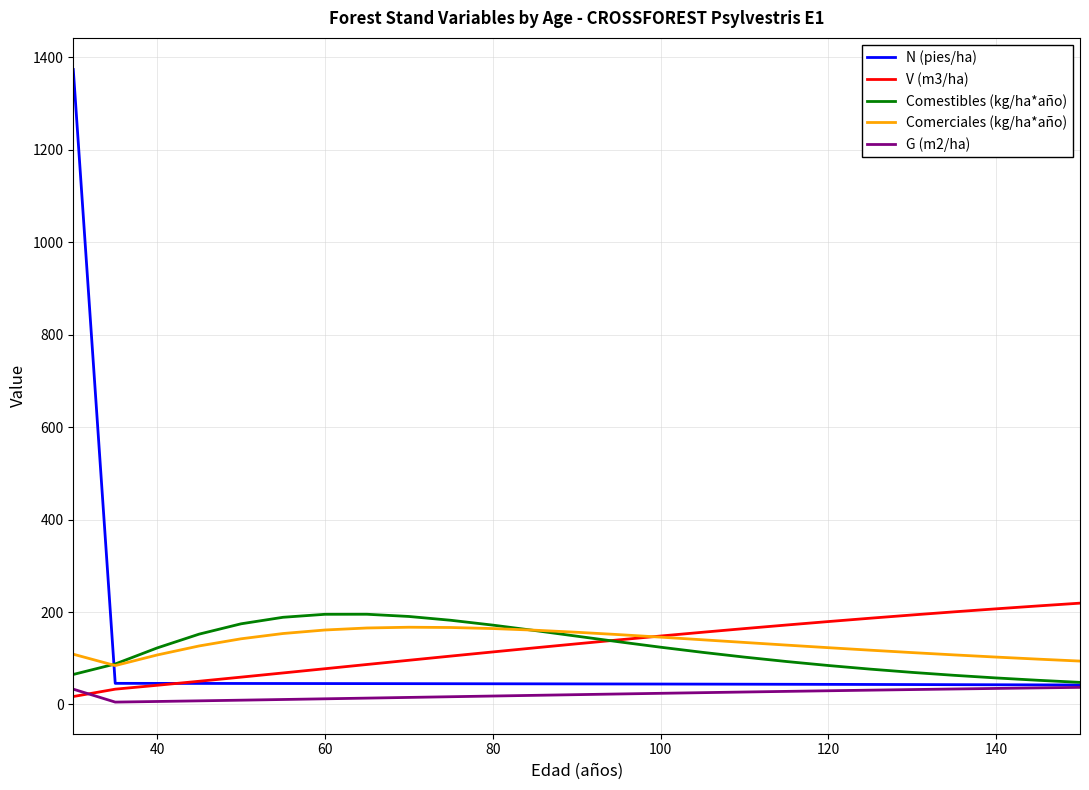

What is the maximum value for Comerciales (kg/ha*año)?

167.1